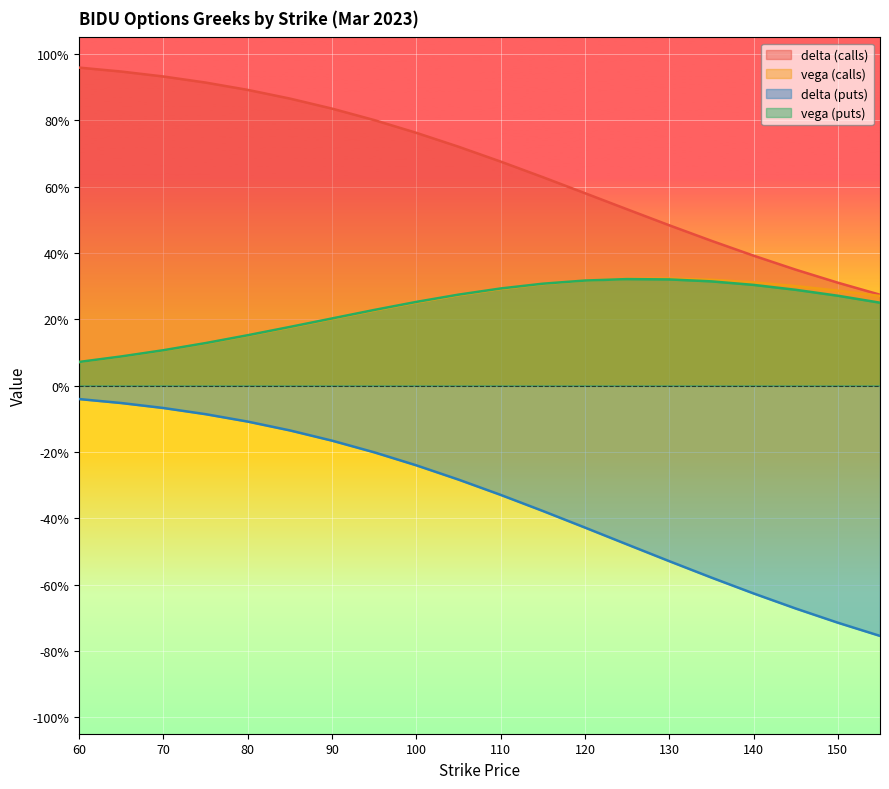

True or false: delta (puts) and vega (puts) cross at least once.

False